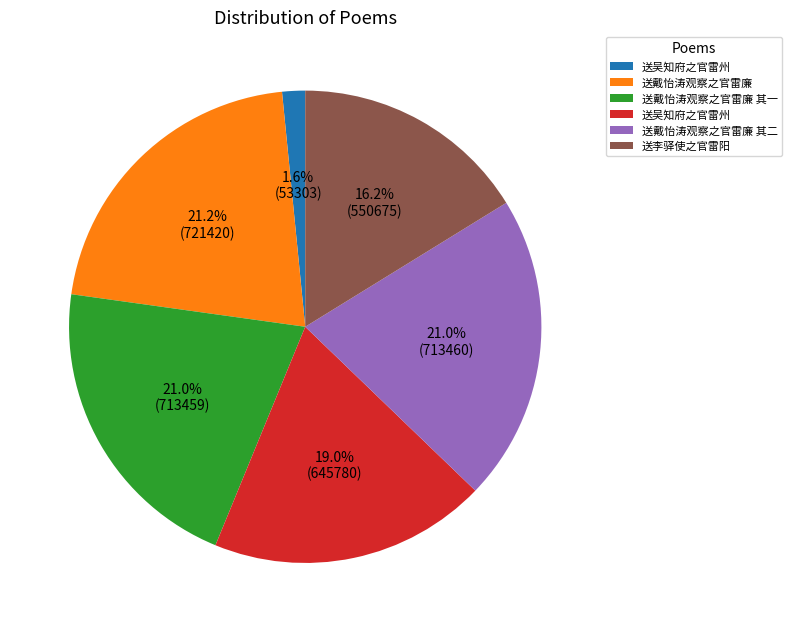

Is there any slice that represents more than half of the pie?

No